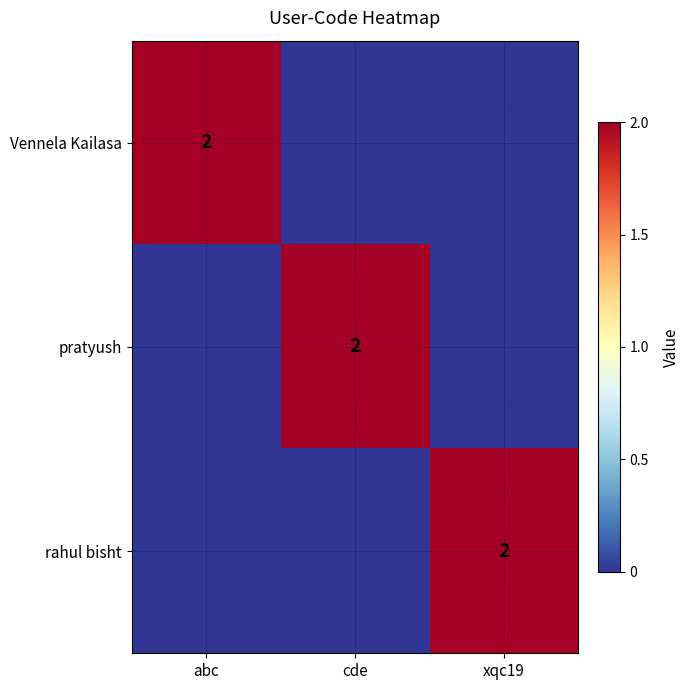

The pratyush series shows 2 at cde. True or false?

True